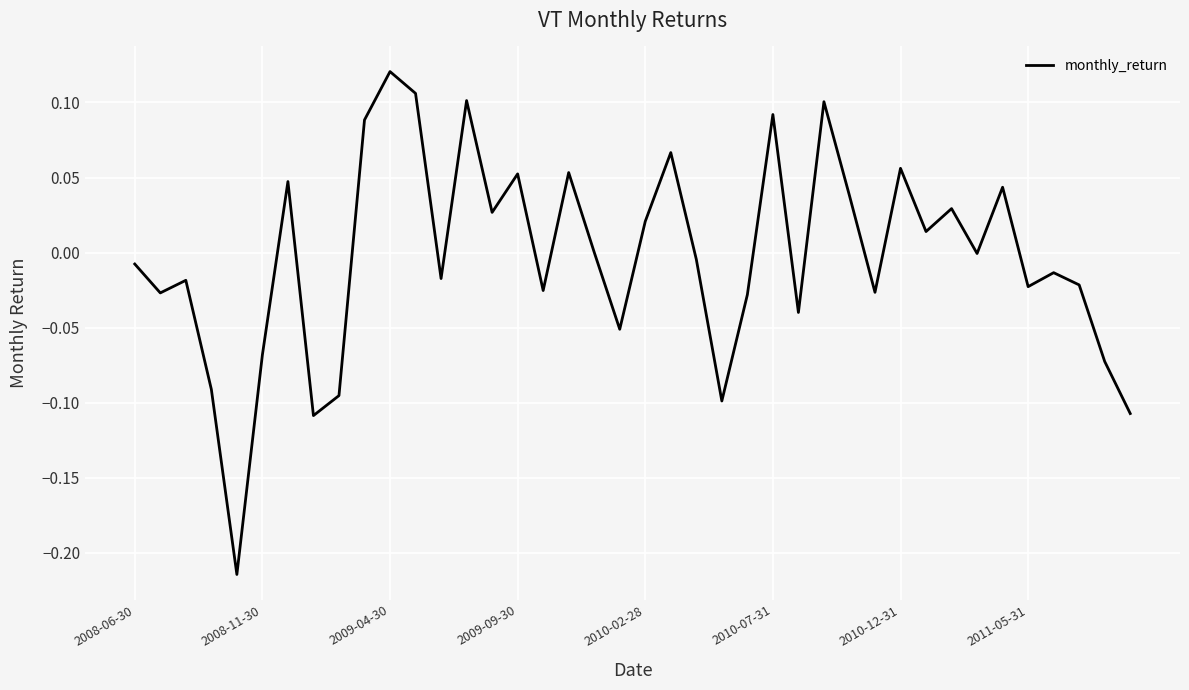

What is the difference between the maximum and minimum values?

0.3